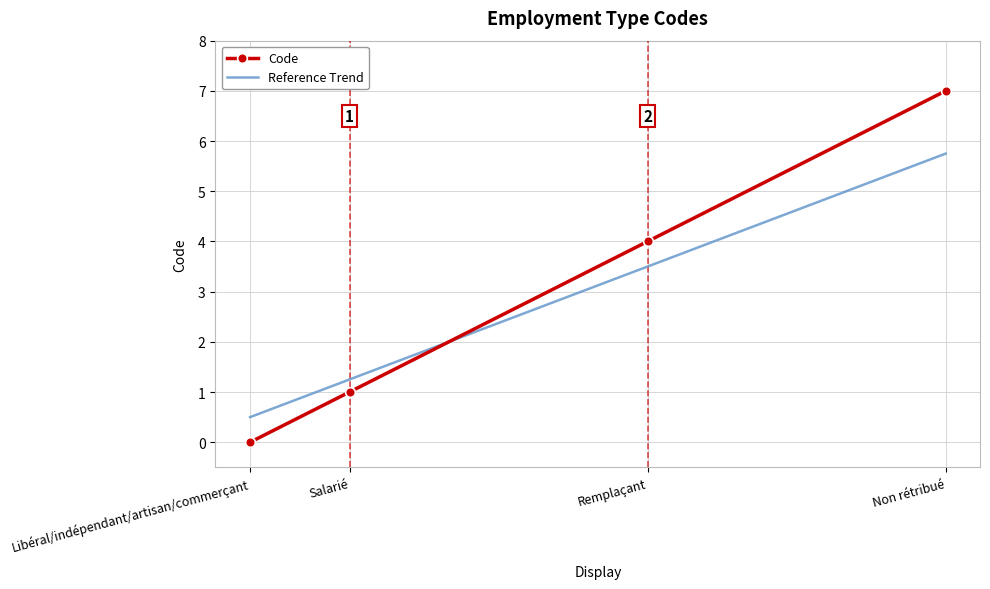

What is the label of the 1st point from the right?

Non rétribué